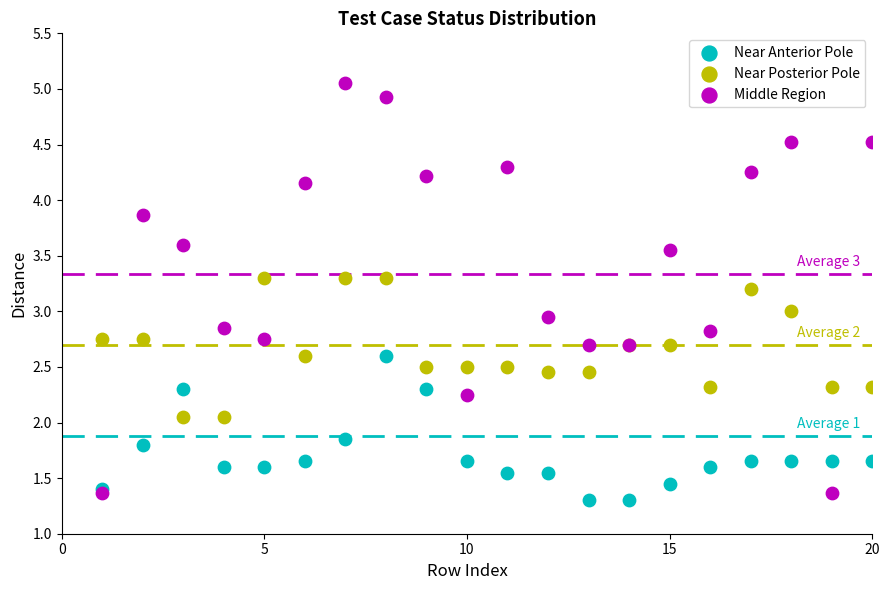

Which series contains the lowest Y value?

Near Anterior Pole